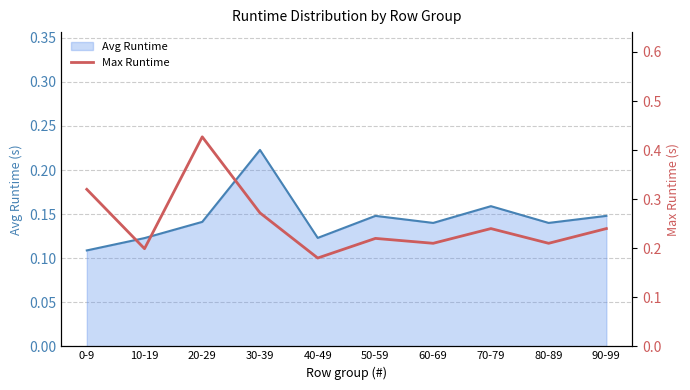

Reading left to right, transcribe all the data shown in this chart.

0.3	0.2	0.4	0.3	0.2	0.2	0.2	0.2	0.2	0.2